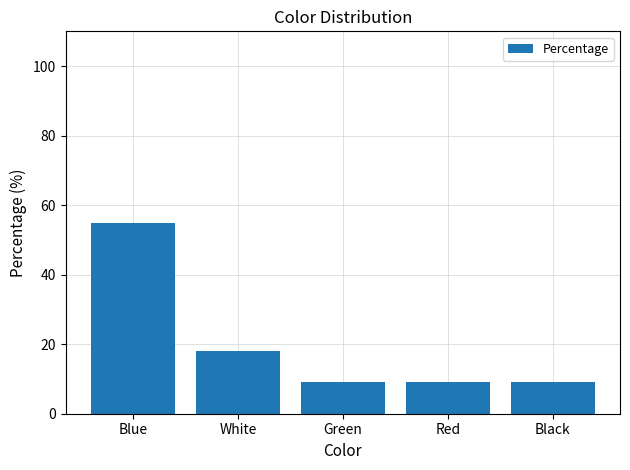

What is the smallest value displayed?

9